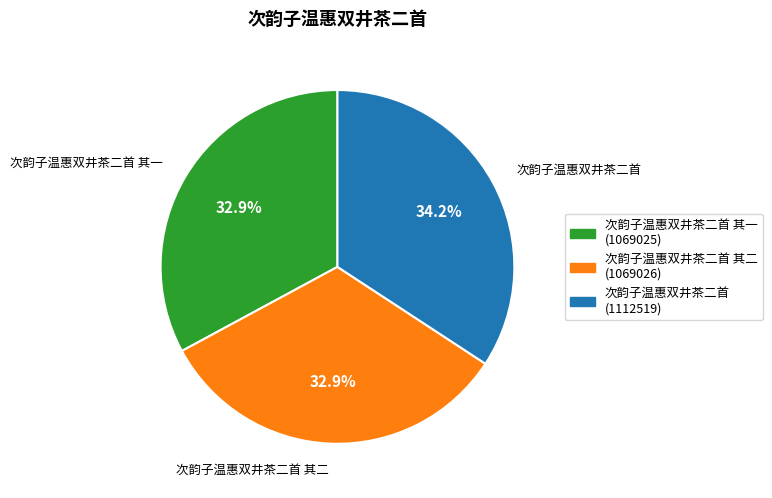

Is there any slice that represents more than half of the pie?

No